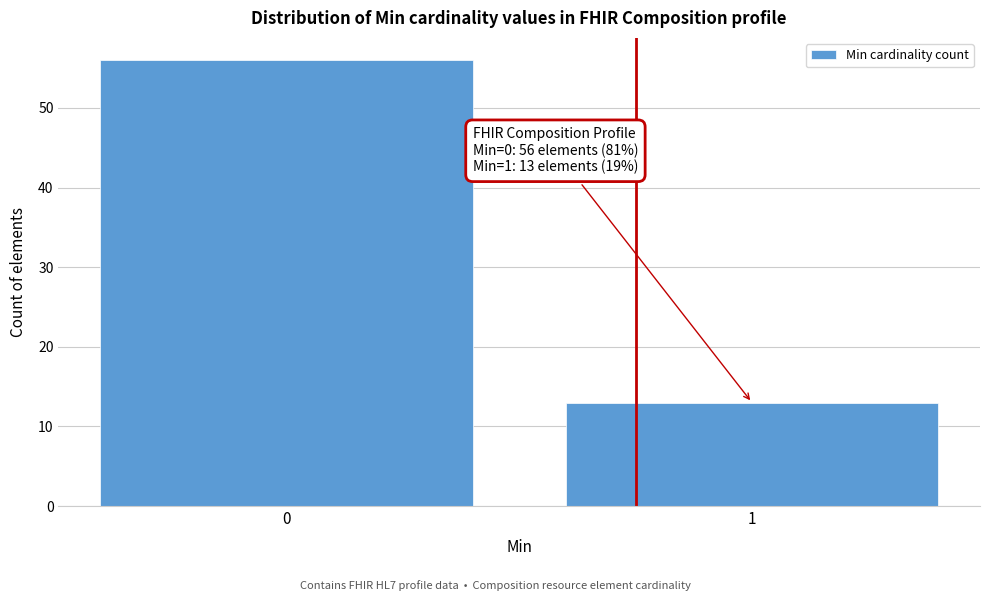

Reading left to right, what are all the values shown in this chart?

0=56	1=13